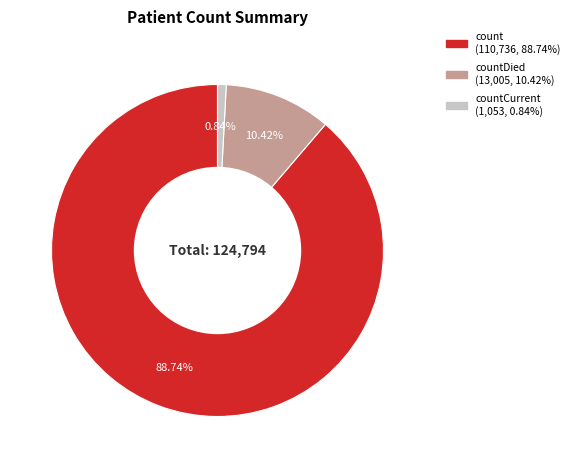

Is there a majority slice in this chart?

Yes